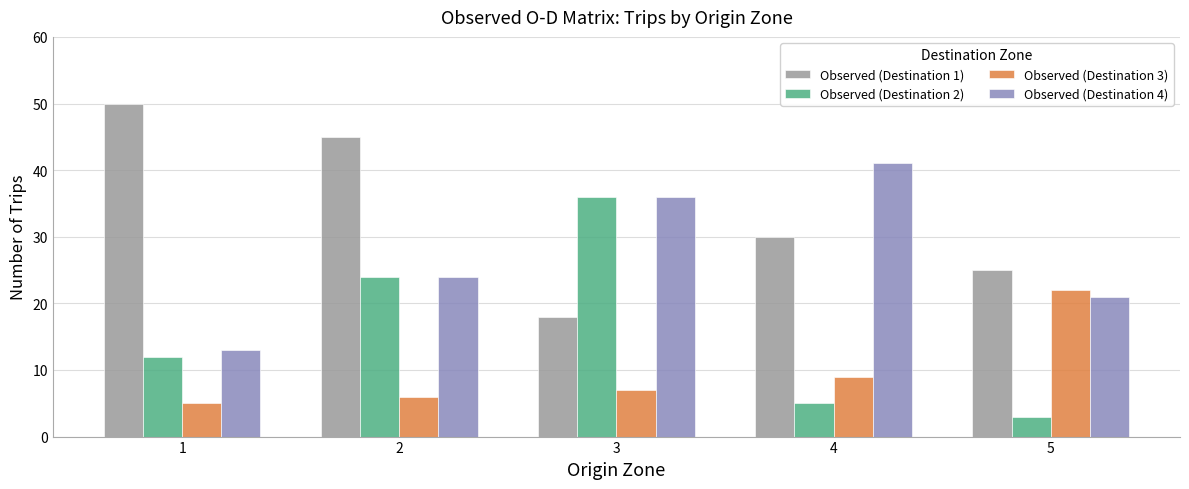

At which category is the sum across all series the highest?

2